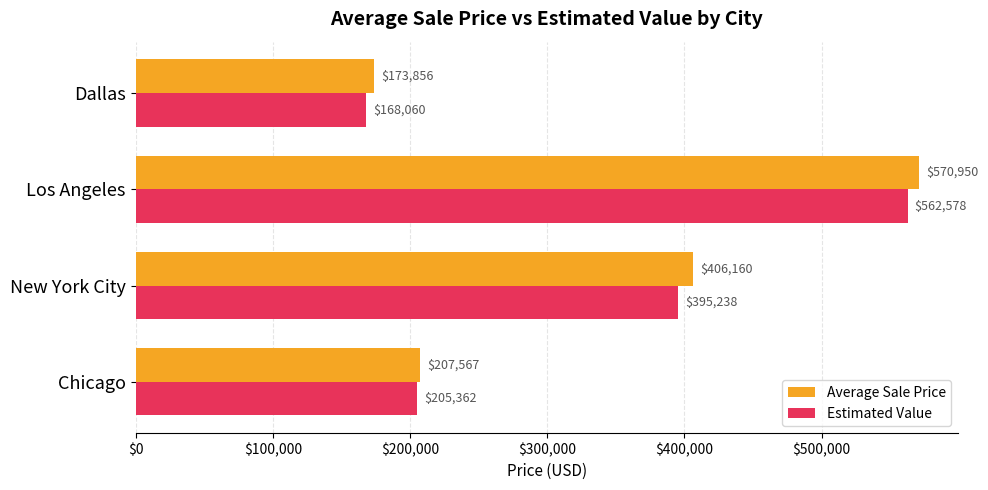

Where is Estimated Value nearest to the value 365318?

New York City